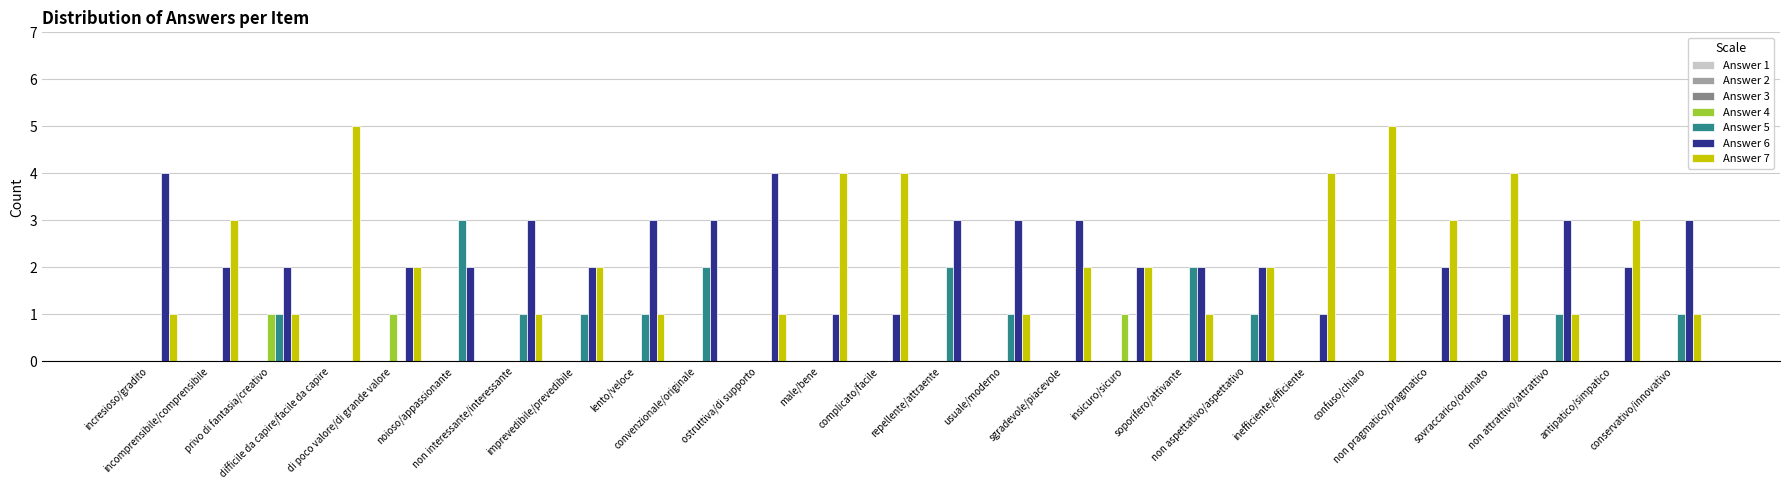

What is the maximum value shown in the chart?

5